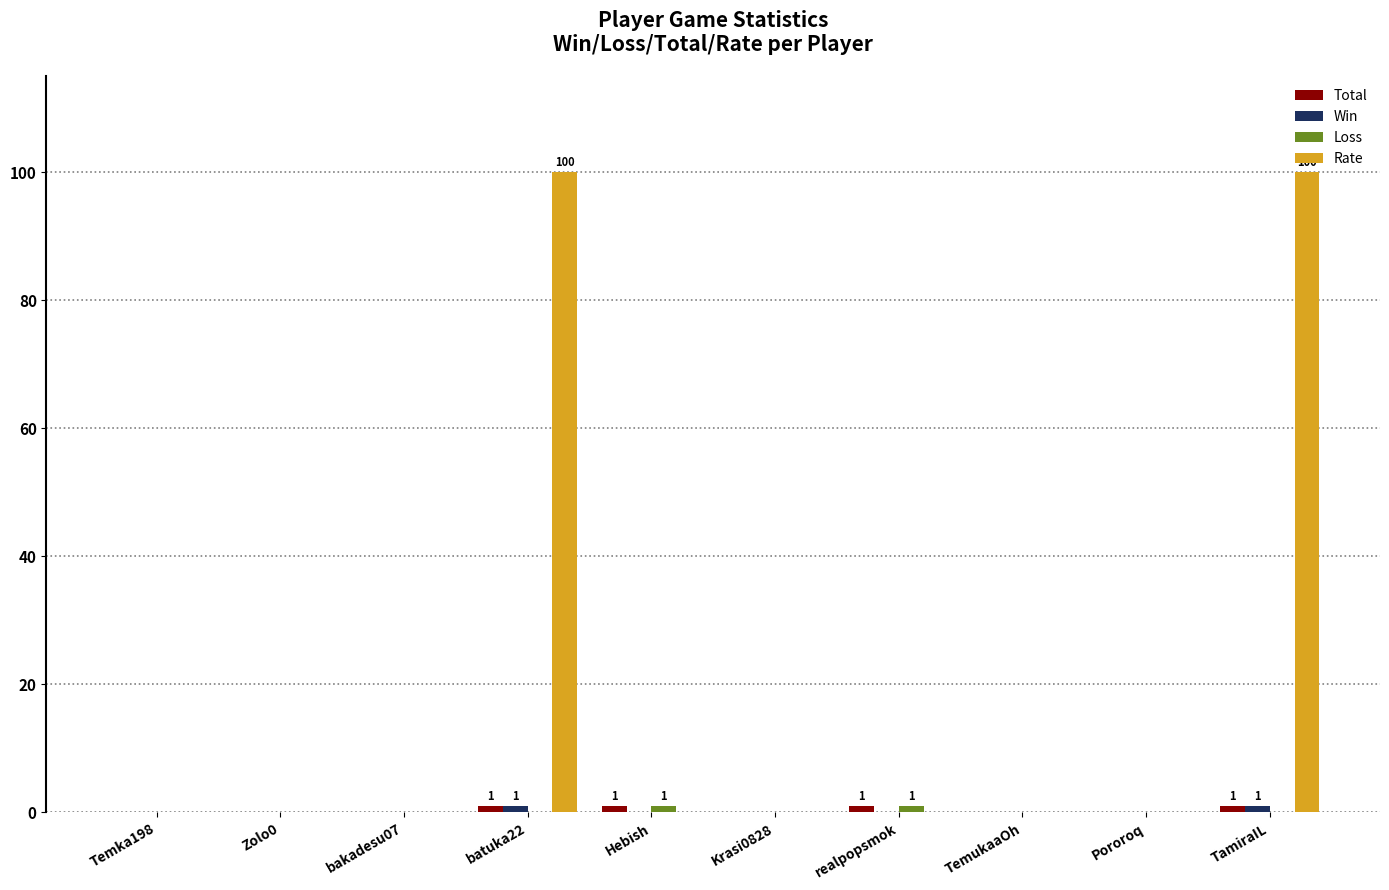

Which series changed the most between realpopsmok and TamiraIL?

Rate